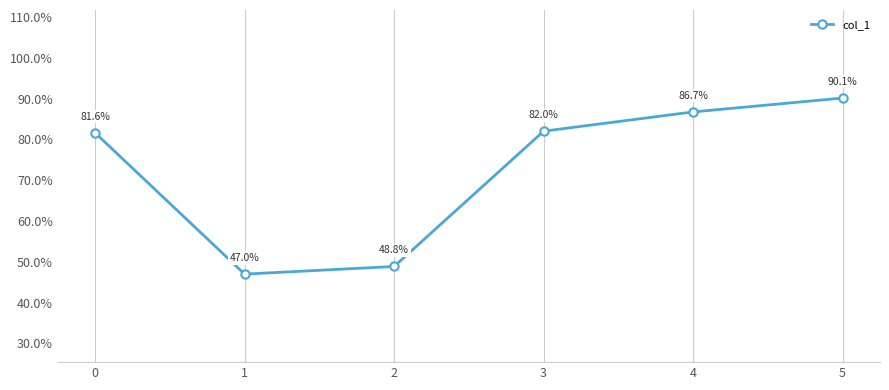

Is this an area chart (filled region under the line)?

No